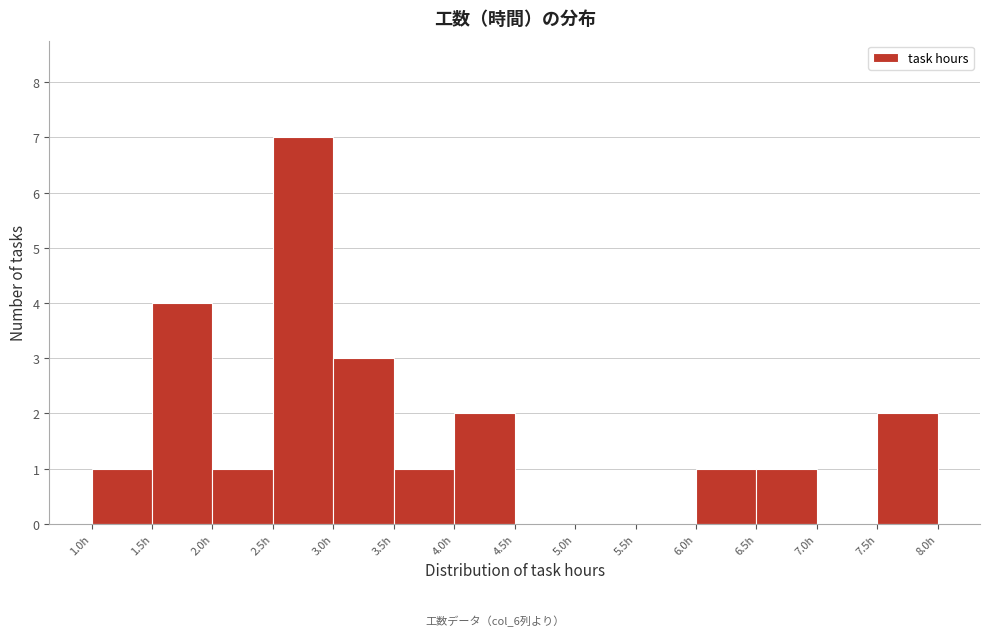

Reading left to right, transcribe this chart: for each bar, give the range it covers on the x-axis and its height. The values are not printed on the chart, so give them approximately, as read against the axis.

1.0 to 1.5: 1
1.5 to 2.0: 4
2.0 to 2.5: 1
2.5 to 3.0: 7
3.0 to 3.5: 3
3.5 to 4.0: 1
4.0 to 4.5: 2
4.5 to 5.0: 0
5.0 to 5.5: 0
5.5 to 6.0: 0
6.0 to 6.5: 1
6.5 to 7.0: 1
7.0 to 7.5: 0
7.5 to 8.0: 2